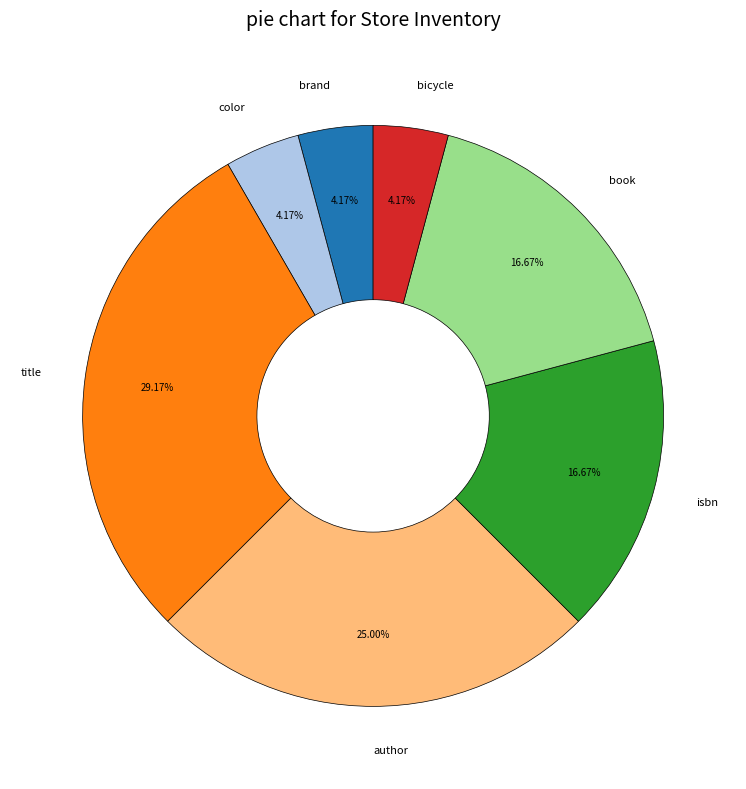

How many slices are in this pie chart?

7